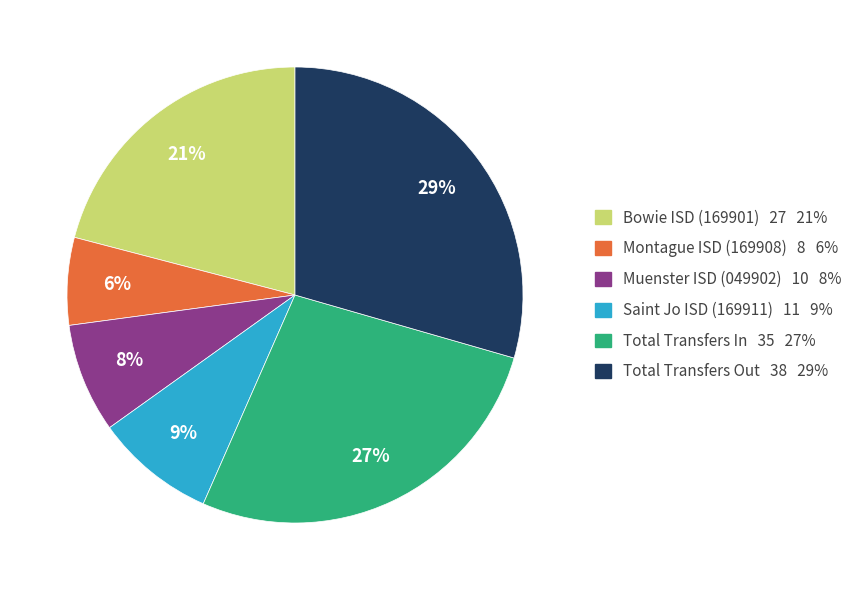

Count the number of slices in the pie.

6